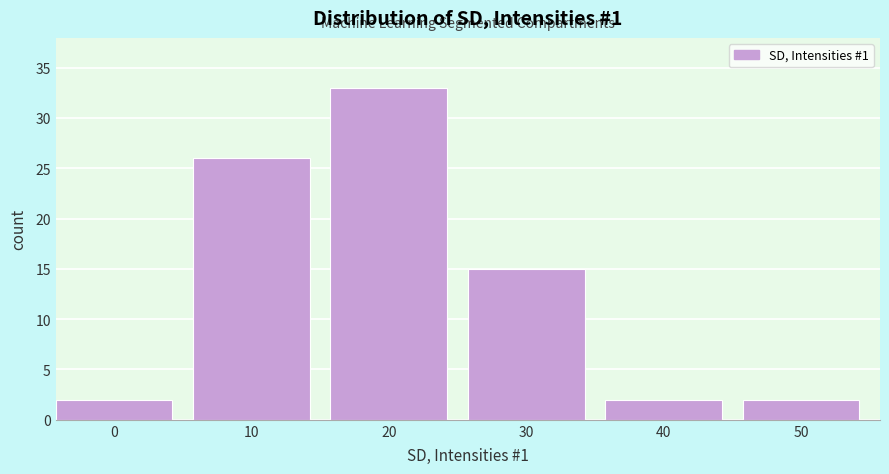

Reading right to left, what are all the values shown in this chart?

50=2	40=2	30=15	20=33	10=26	0=2